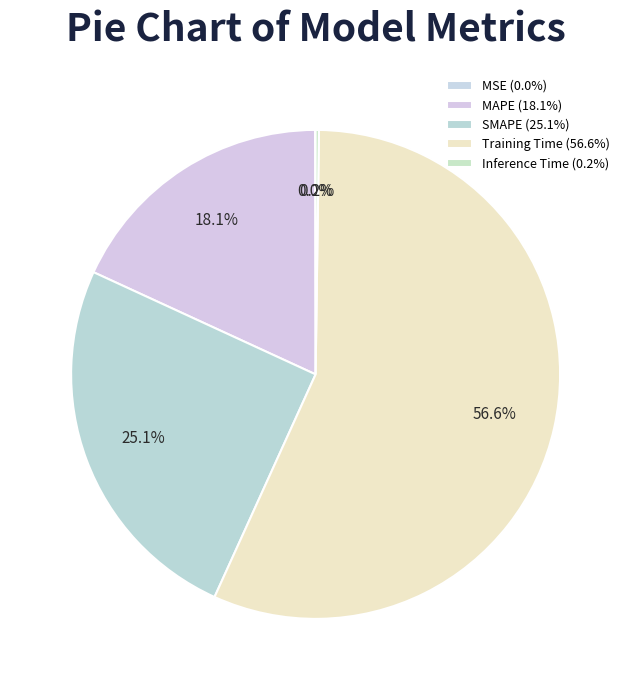

Does Training Time represent more than half of the total?

Yes